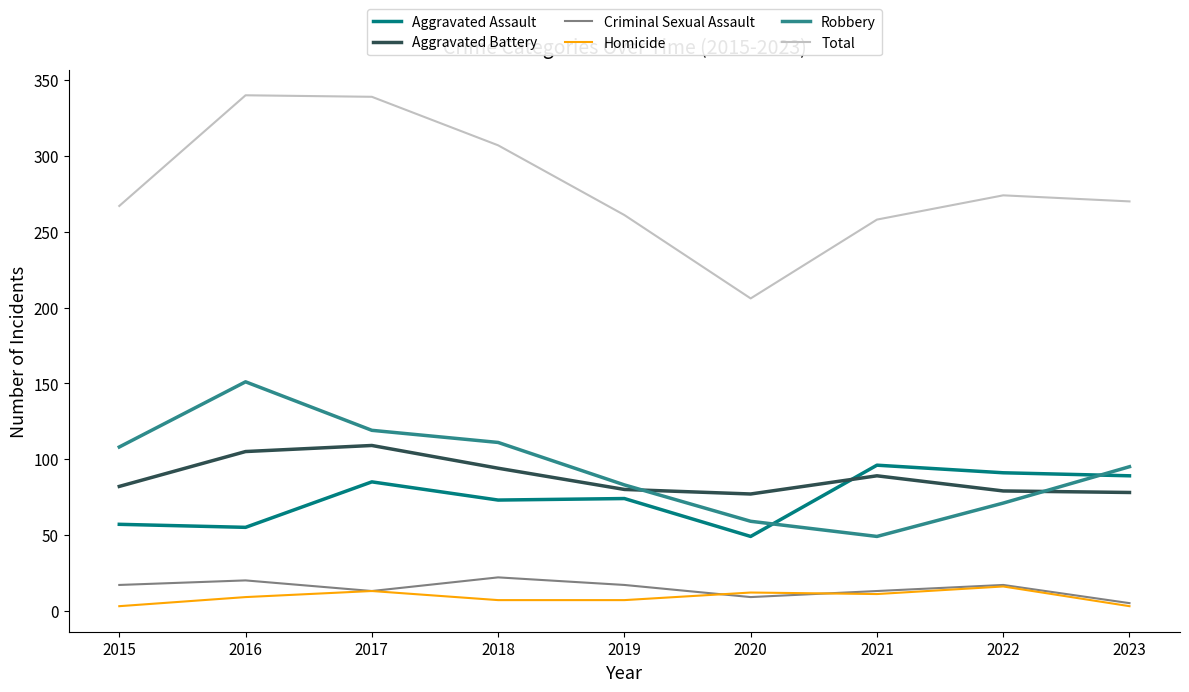

True or false: Robbery and Homicide intersect in this chart.

False